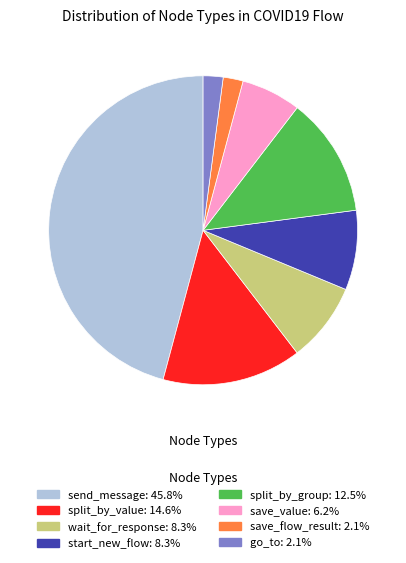

Does any single category account for the majority?

No